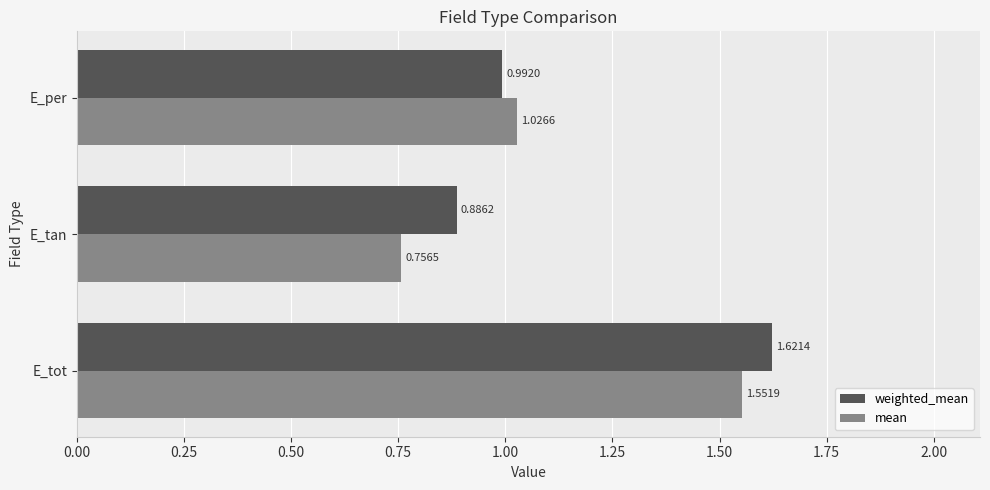

What are all the series names shown in the legend?

weighted_mean, mean